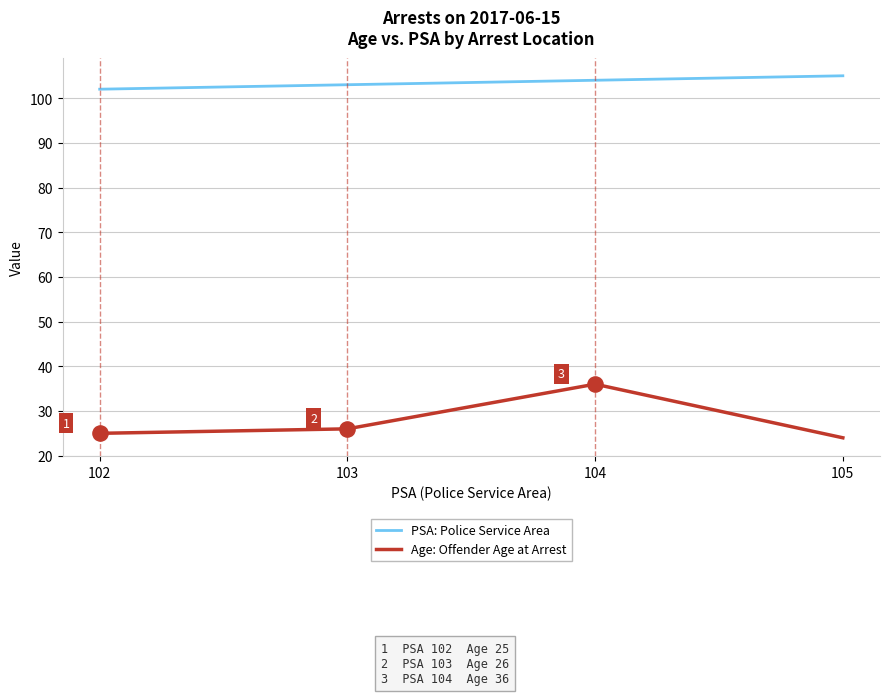

What is the total value across all series at 103?

129